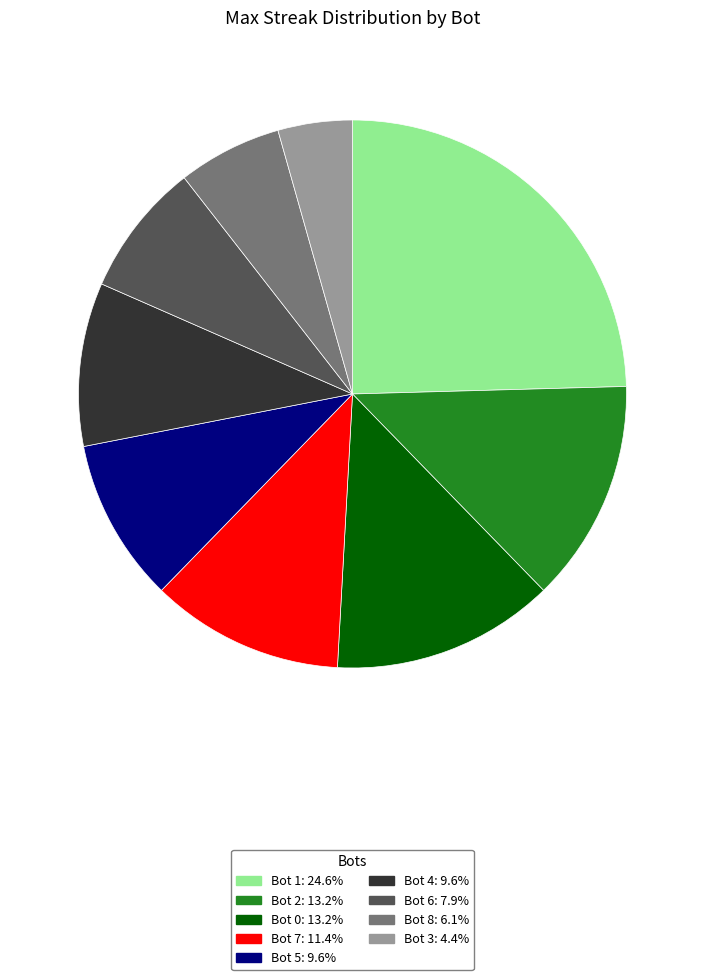

Is there any slice that represents more than half of the pie?

No